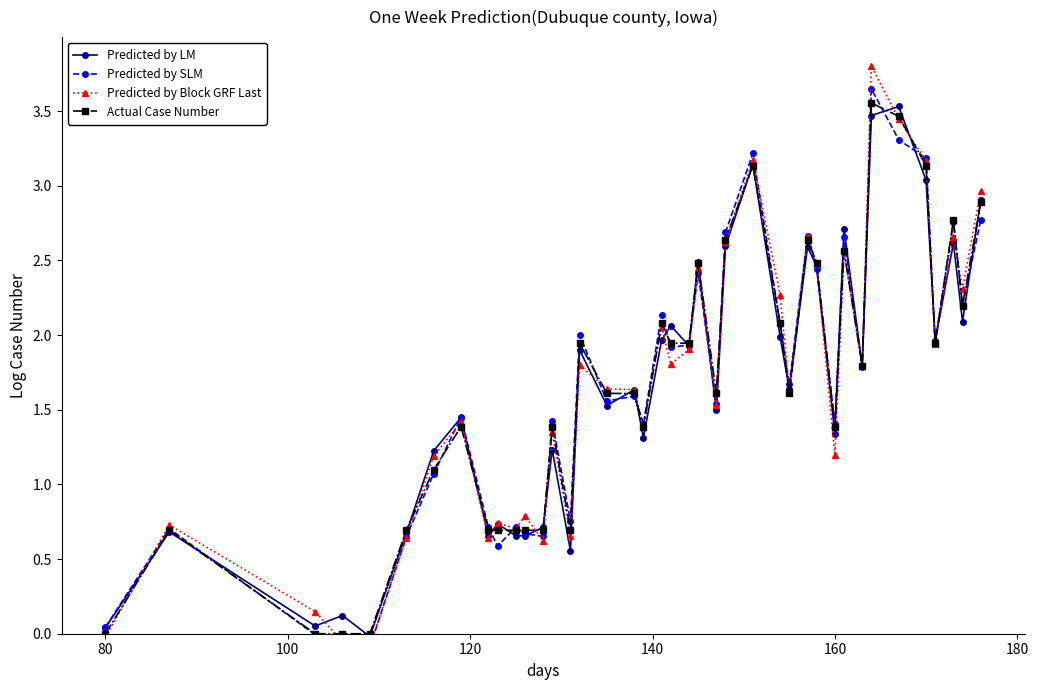

What is the difference between the maximum and second lowest values in the Actual Case Number series?

3.6